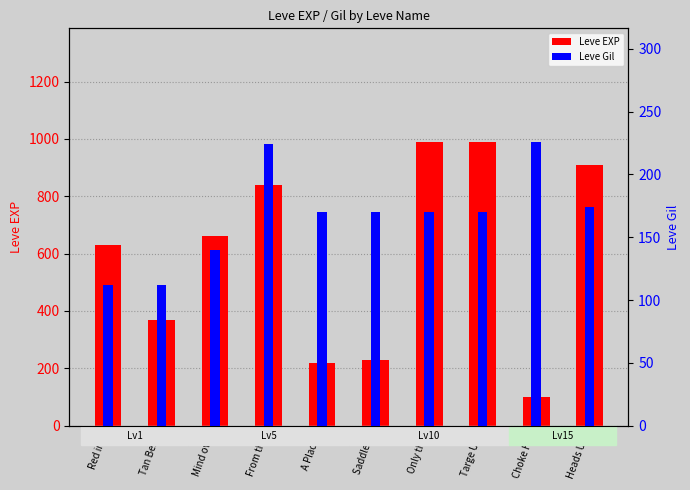

At which label is Leve EXP closest to 545?

Red in t